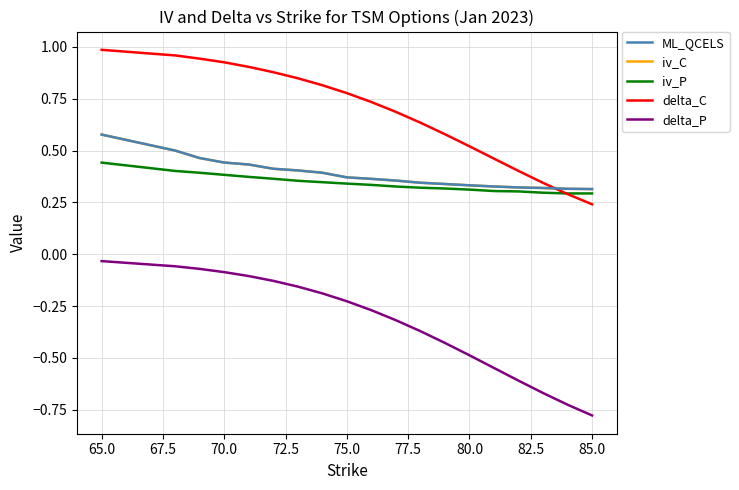

Which series has the widest spread of values?

delta_C